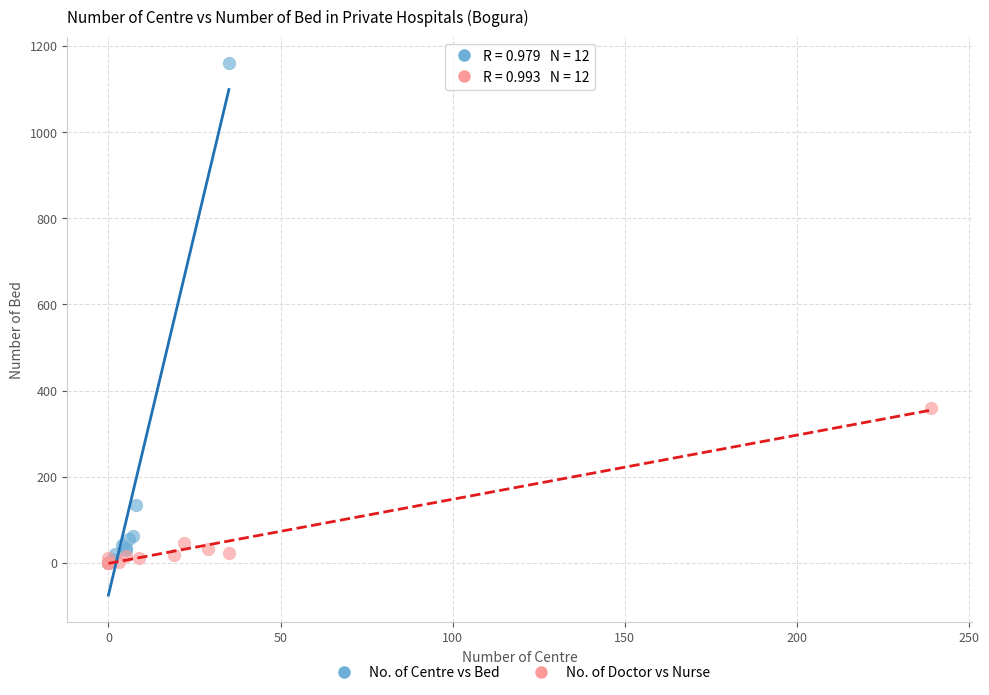

Which series has the largest Y range (max minus min)?

No. of Centre vs Bed